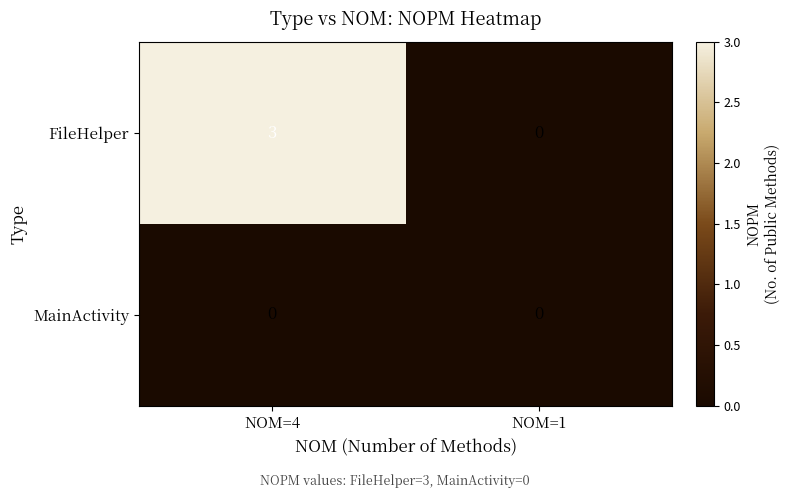

True or false: FileHelper has a value of 0 at NOM=1.

True